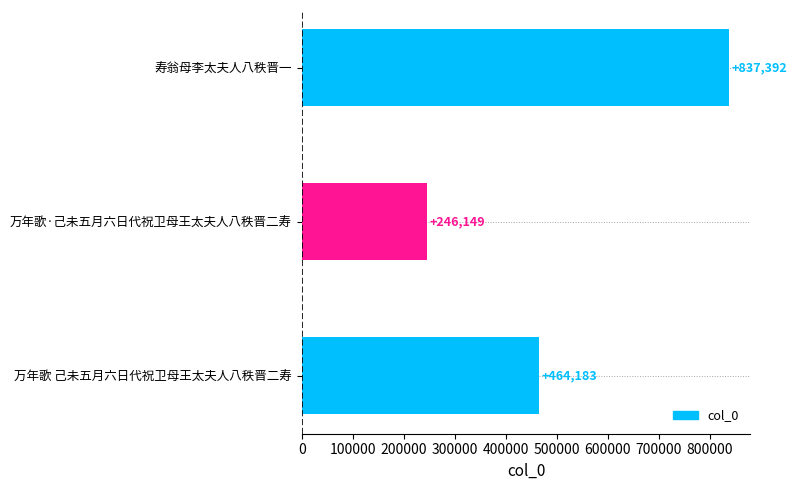

Reading bottom to top, transcribe all the data shown in this chart.

464183	246149	837392